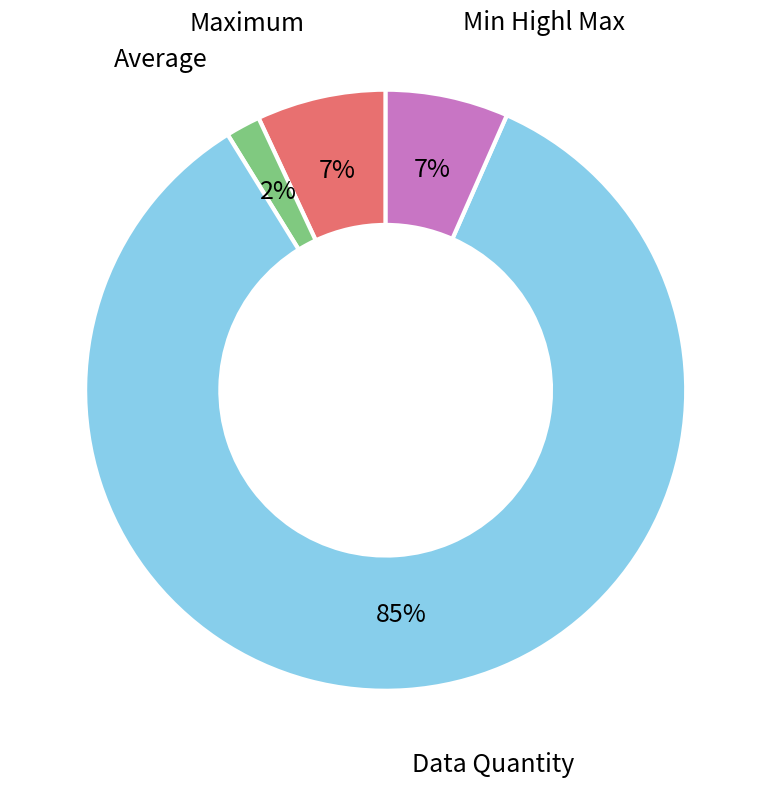

How many segments does this pie chart have?

4